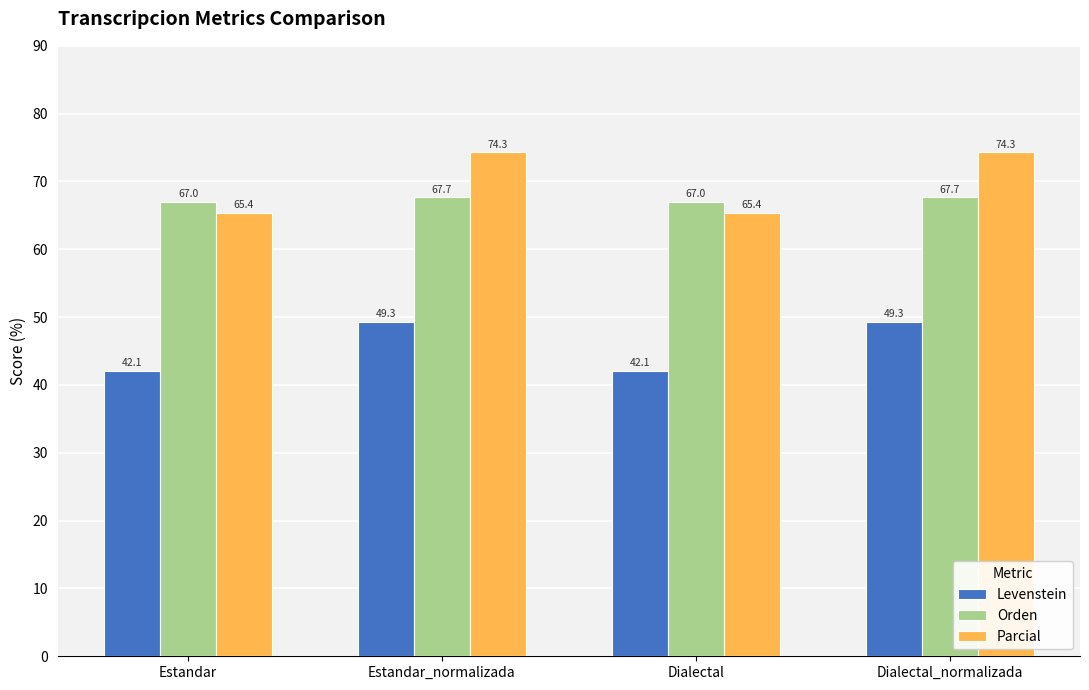

What is the sum of all Orden values?

269.3